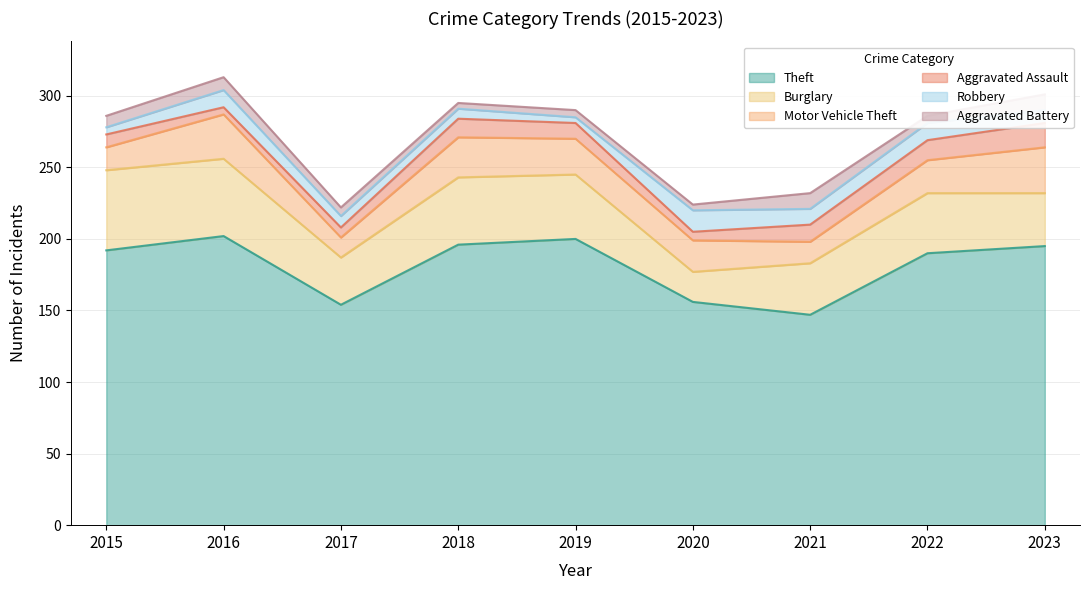

How many data points does each series have?

9